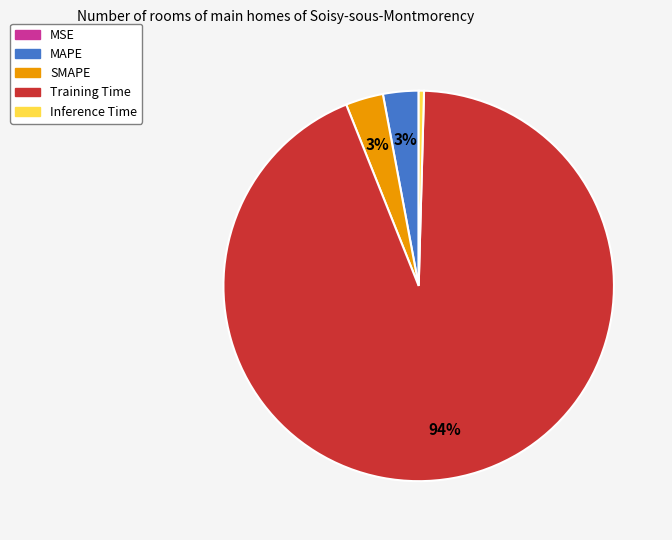

Is the sum of Inference Time and SMAPE greater than half?

No